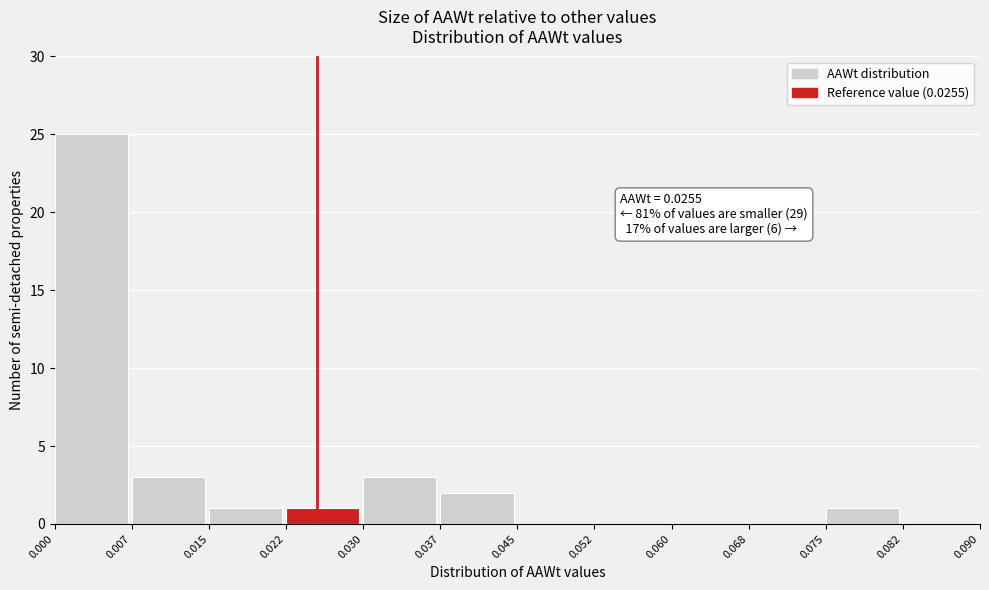

Which range on the x-axis has the tallest bar?

0.000 to 0.007